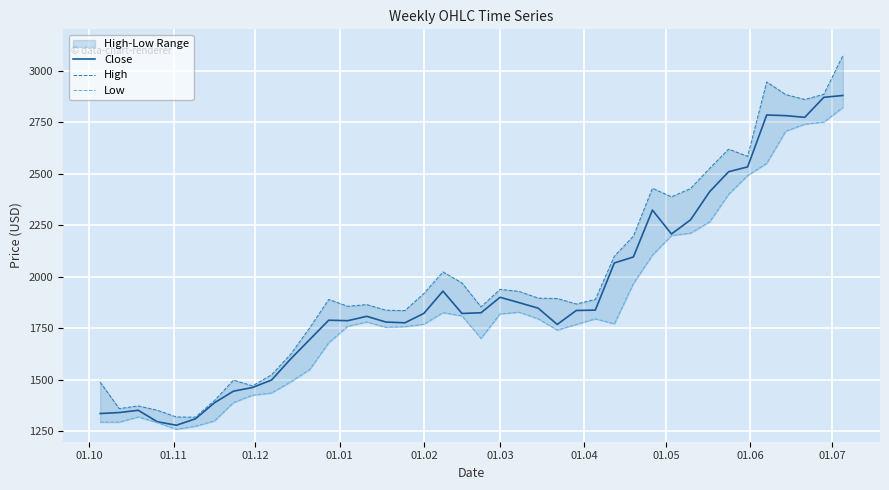

Which series has the largest range (max minus min)?

High